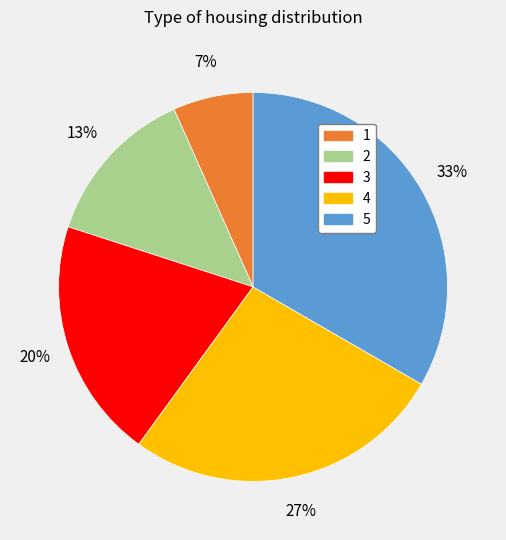

Is 1 the majority of the pie?

No